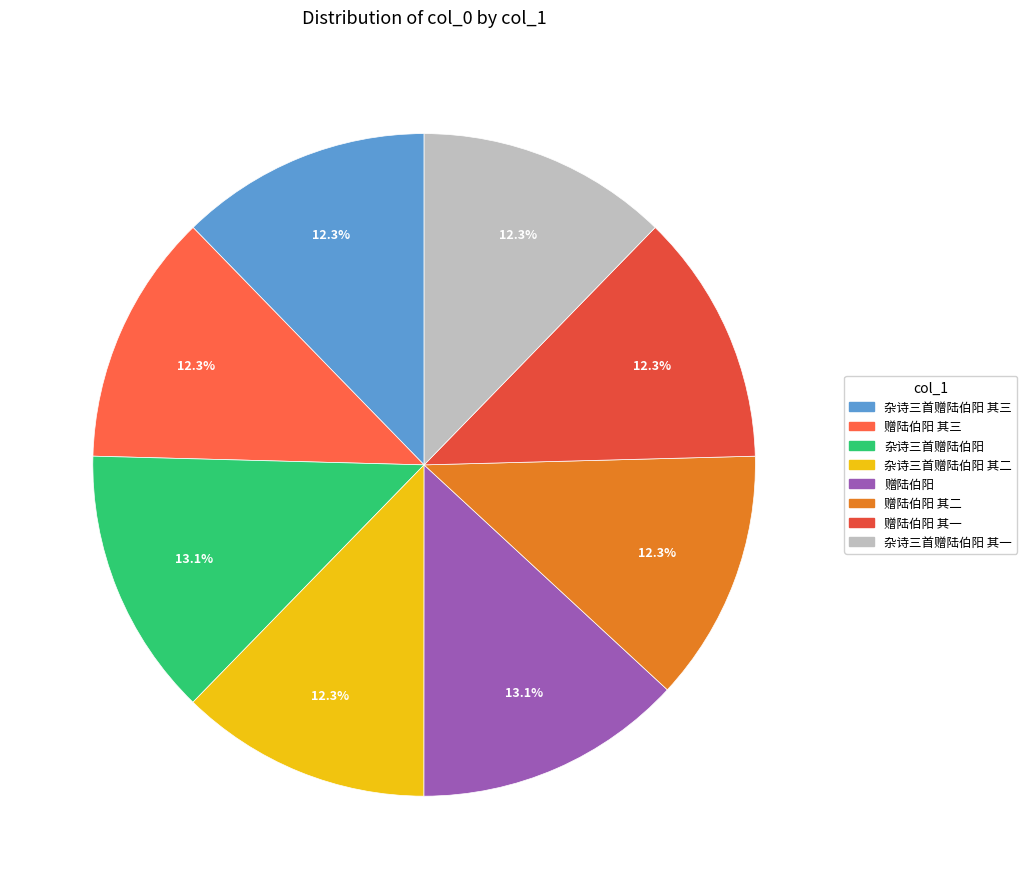

What portion of the pie excludes 赠陆伯阳 其二?

87.7%